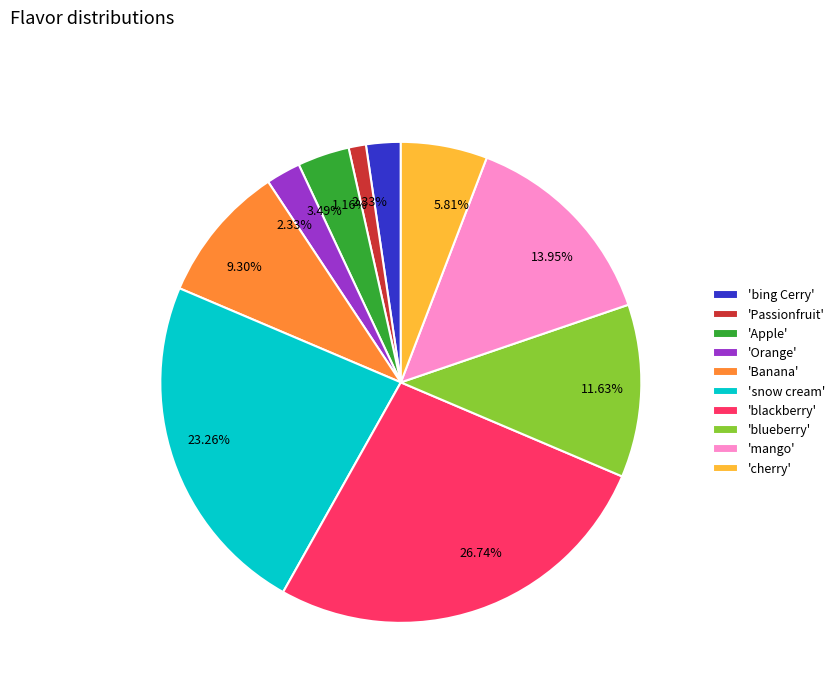

Which slice is the smallest?

'Passionfruit'